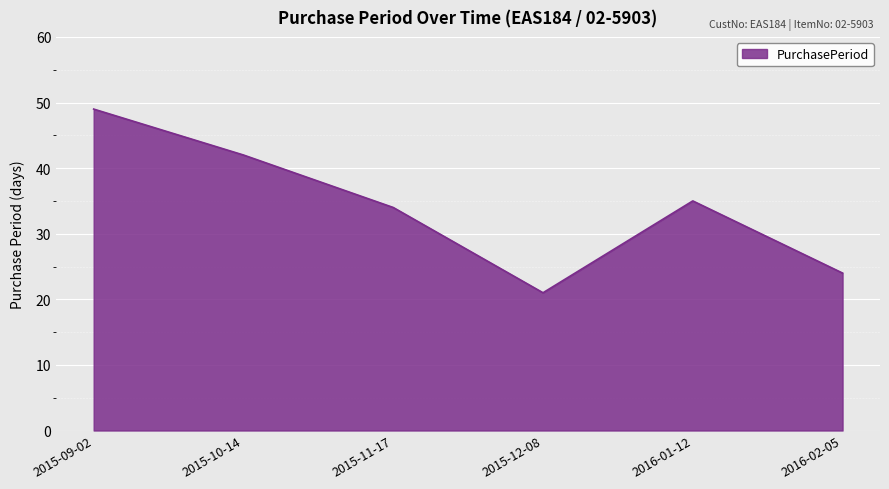

What is the difference between the values at 2016-02-05 and 2015-12-08?

3